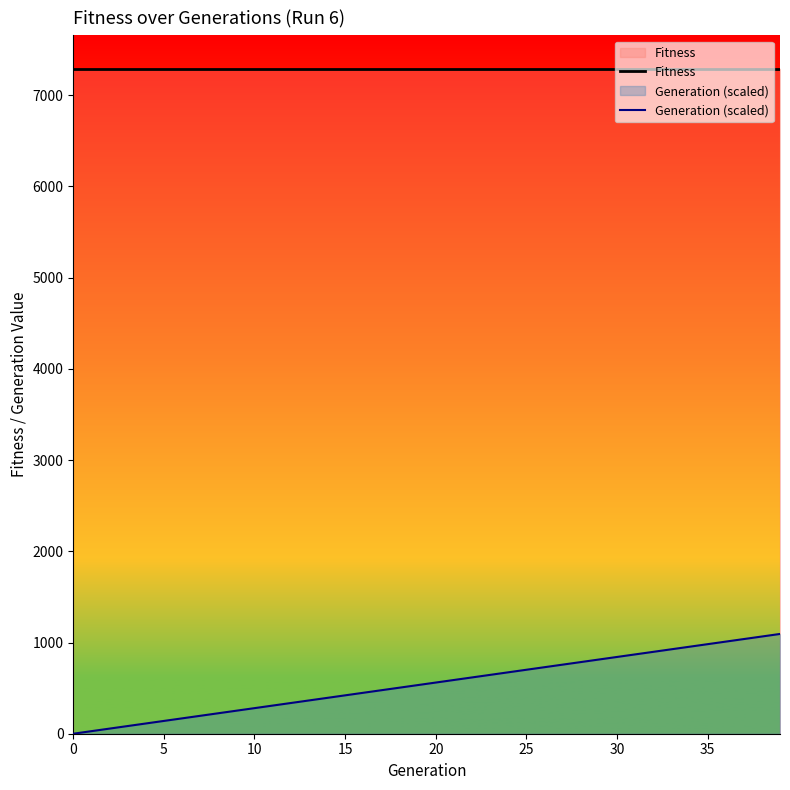

What is the highest value of the Generation (scaled) series?

1094.0